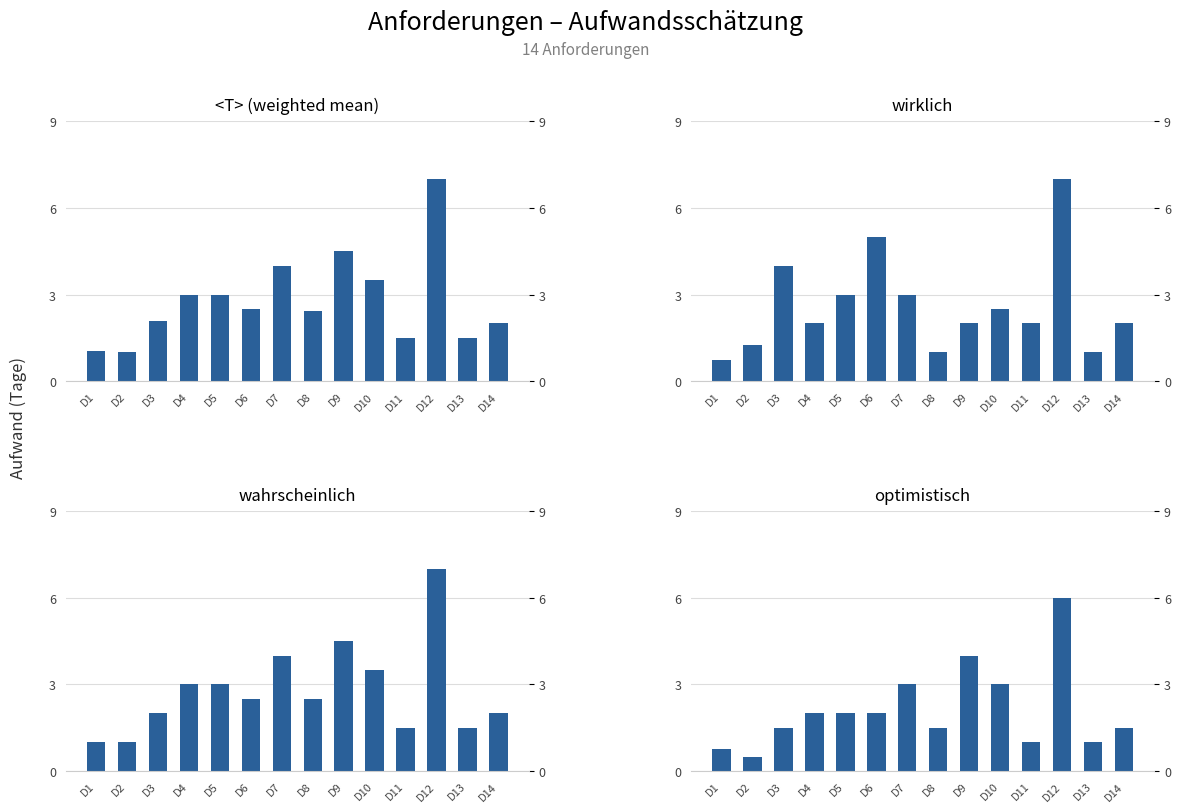

Reading left to right, list all the values displayed in this chart.

<T> (weighted mean): D1=1.0	D2=1.0	D3=2.1	D4=3.0	D5=3.0	D6=2.5	D7=4.0	D8=2.4	D9=4.5	D10=3.5	D11=1.5	D12=7.0	D13=1.5	D14=2.0
wirklich: D1=0.8	D2=1.2	D3=4.0	D4=2.0	D5=3.0	D6=5.0	D7=3.0	D8=1.0	D9=2.0	D10=2.5	D11=2.0	D12=7.0	D13=1.0	D14=2.0
wahrscheinlich: D1=1.0	D2=1.0	D3=2.0	D4=3.0	D5=3.0	D6=2.5	D7=4.0	D8=2.5	D9=4.5	D10=3.5	D11=1.5	D12=7.0	D13=1.5	D14=2.0
optimistisch: D1=0.8	D2=0.5	D3=1.5	D4=2.0	D5=2.0	D6=2.0	D7=3.0	D8=1.5	D9=4.0	D10=3.0	D11=1.0	D12=6.0	D13=1.0	D14=1.5